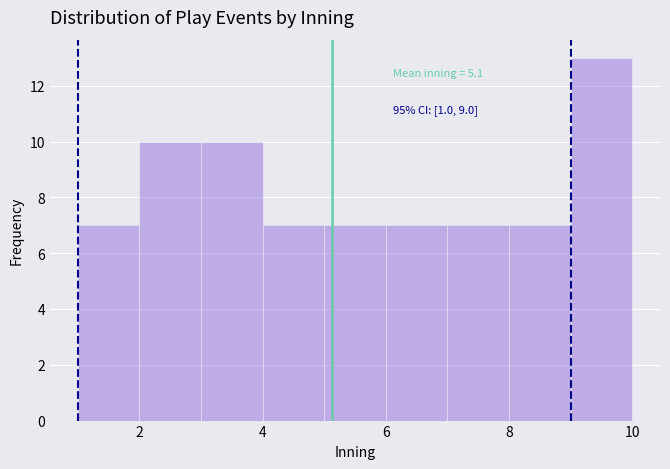

Which range on the x-axis has the tallest bar?

9 to 10